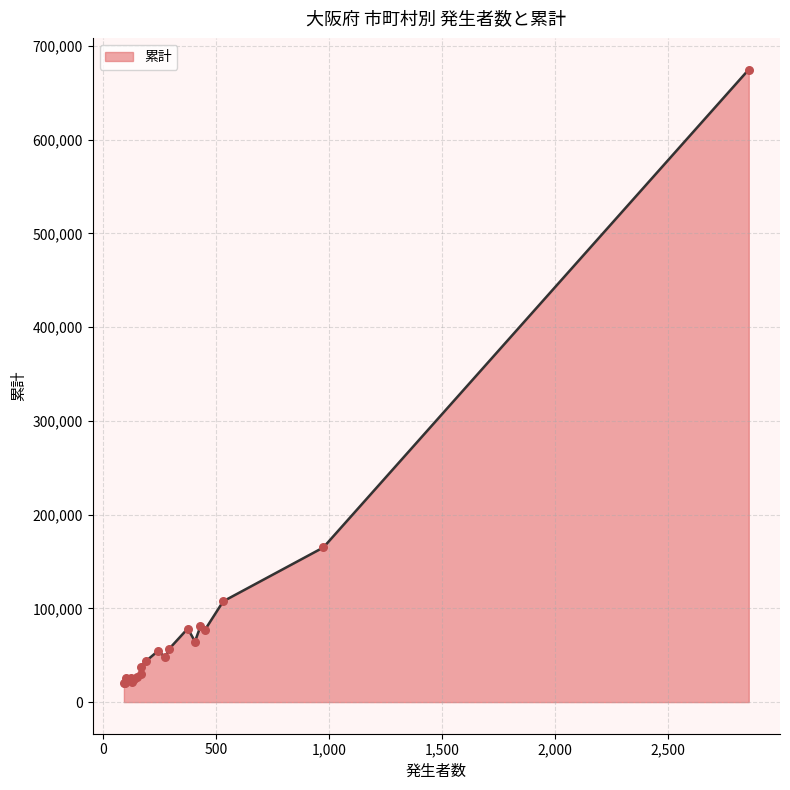

What is the minimum value shown in the chart?

20760